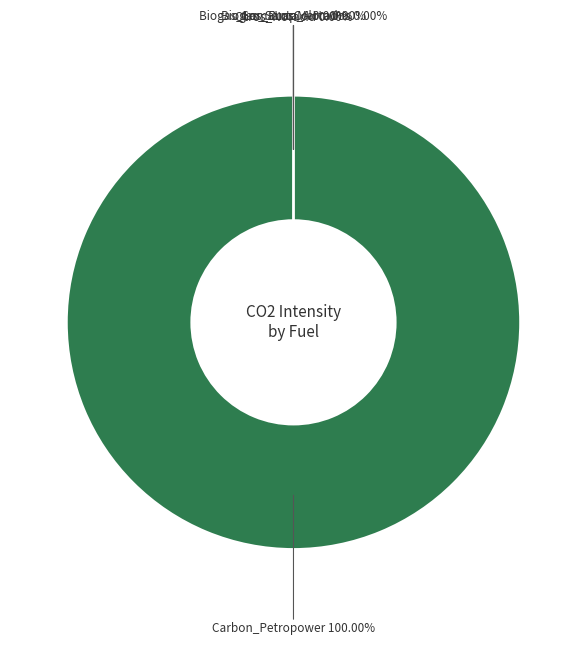

Which slice is the largest?

Carbon_Petropower